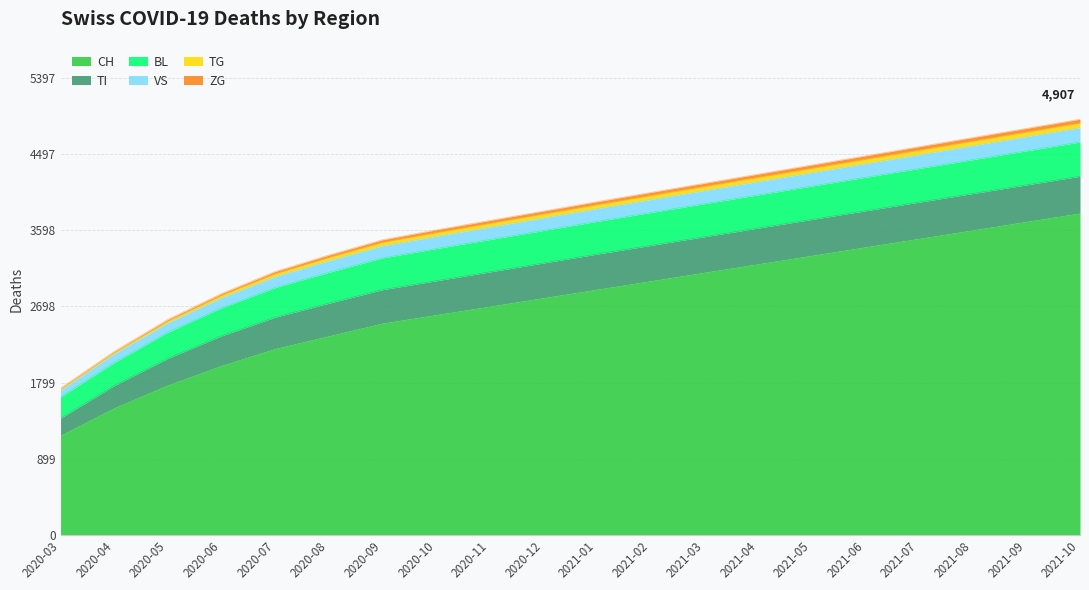

The value of CH at 2020-06 is 2000. True or false?

True